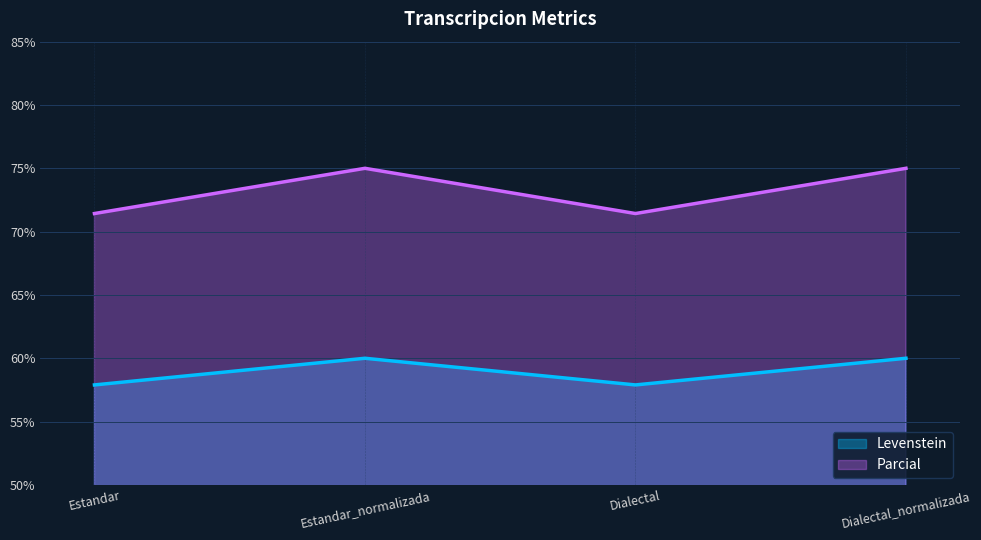

What is the sum of all Levenstein values?

235.8